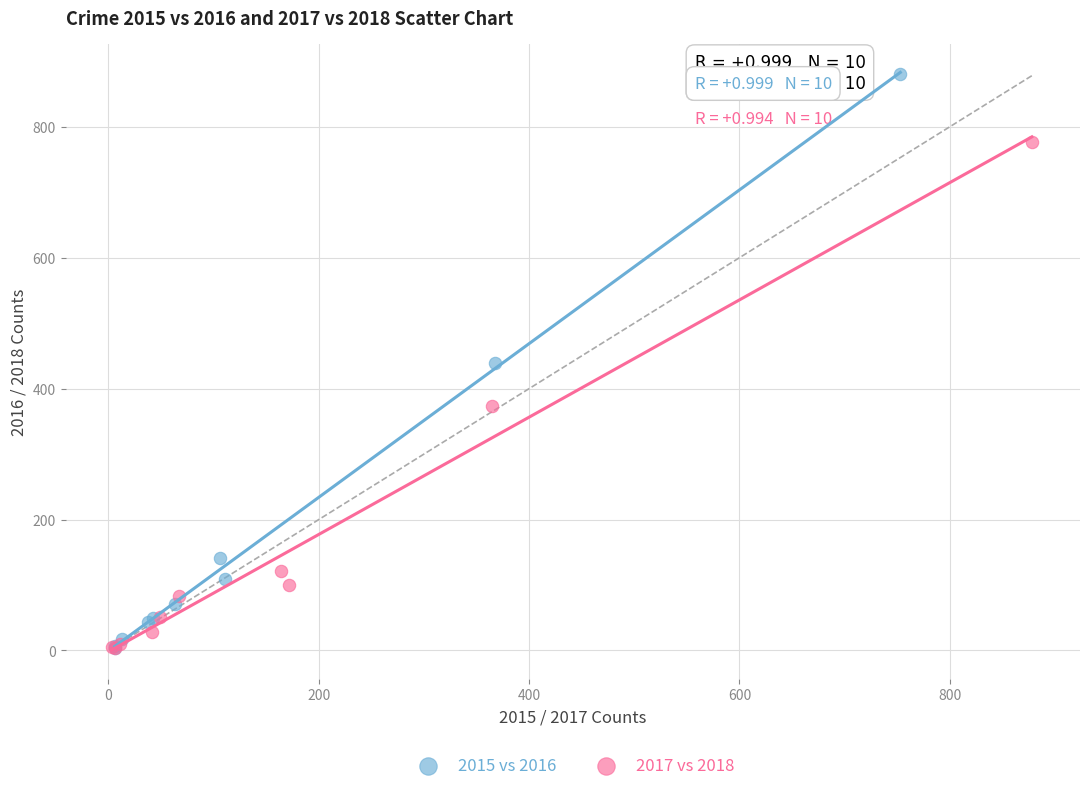

Which series has the widest spread of Y values?

2015 vs 2016